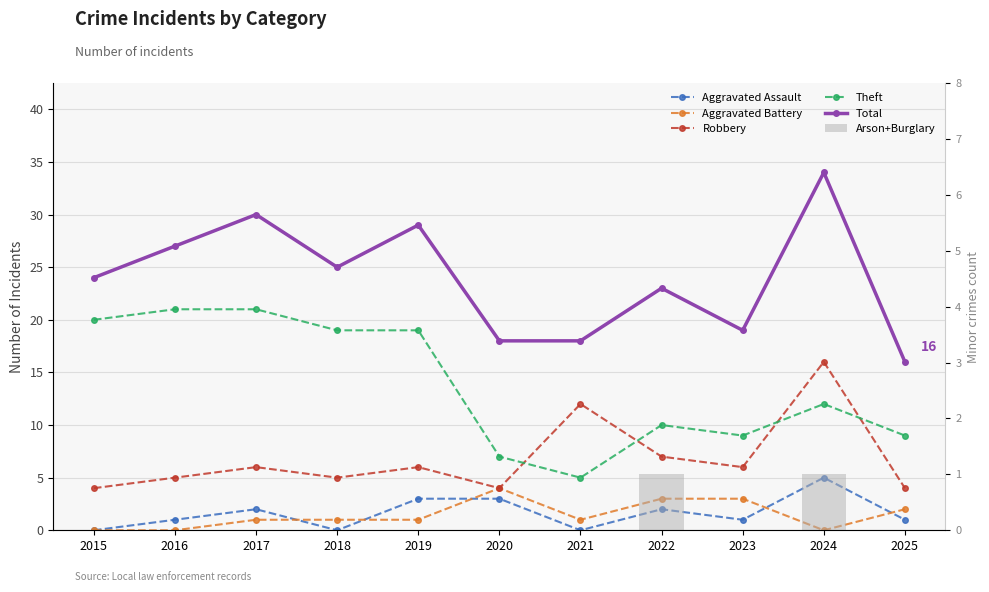

What is the difference between the second highest and second lowest values in the Aggravated Assault series?

3